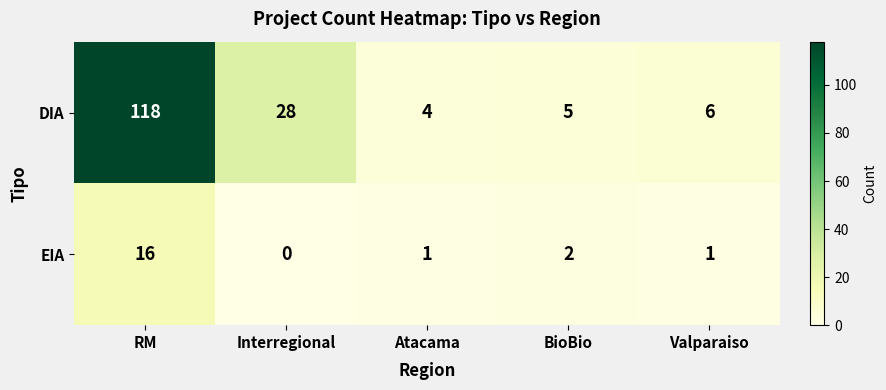

What is the sum of the EIA values at BioBio and Valparaiso?

3